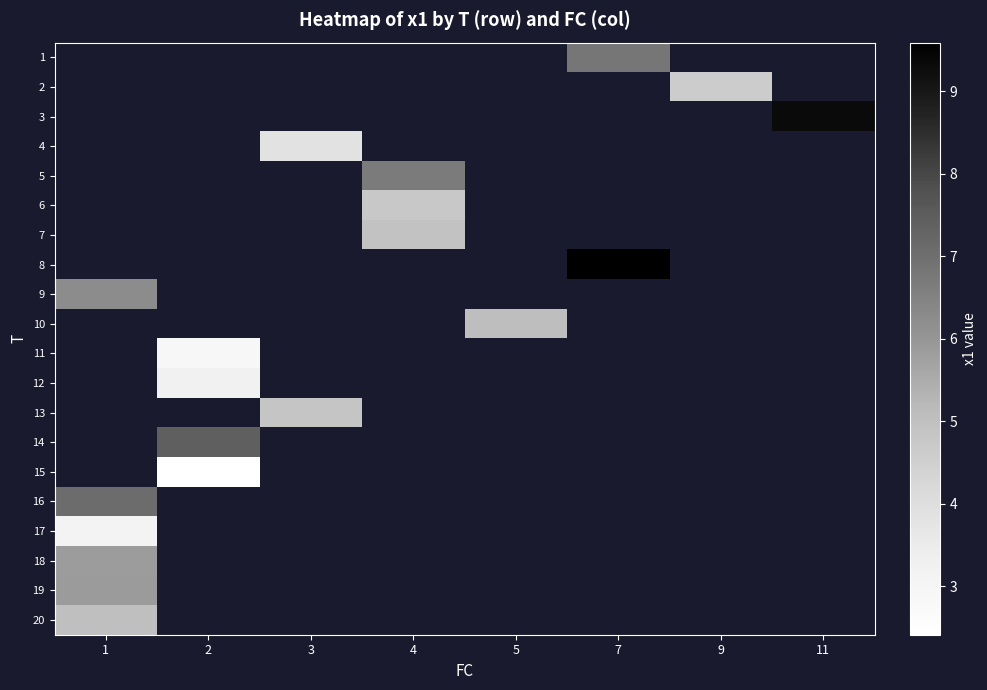

Between 4 and 9, which is larger?

9